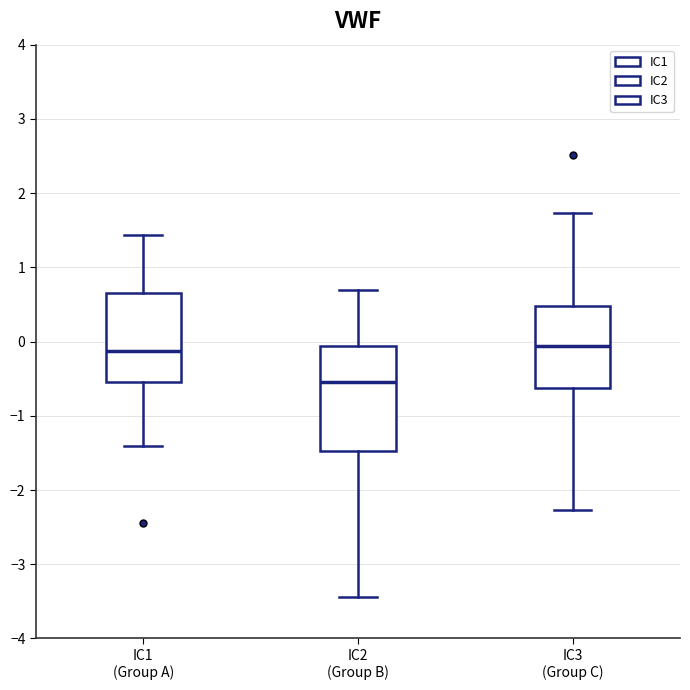

Comparing the boxes themselves (not the whiskers), which one is the tallest?

IC2 (Group B)